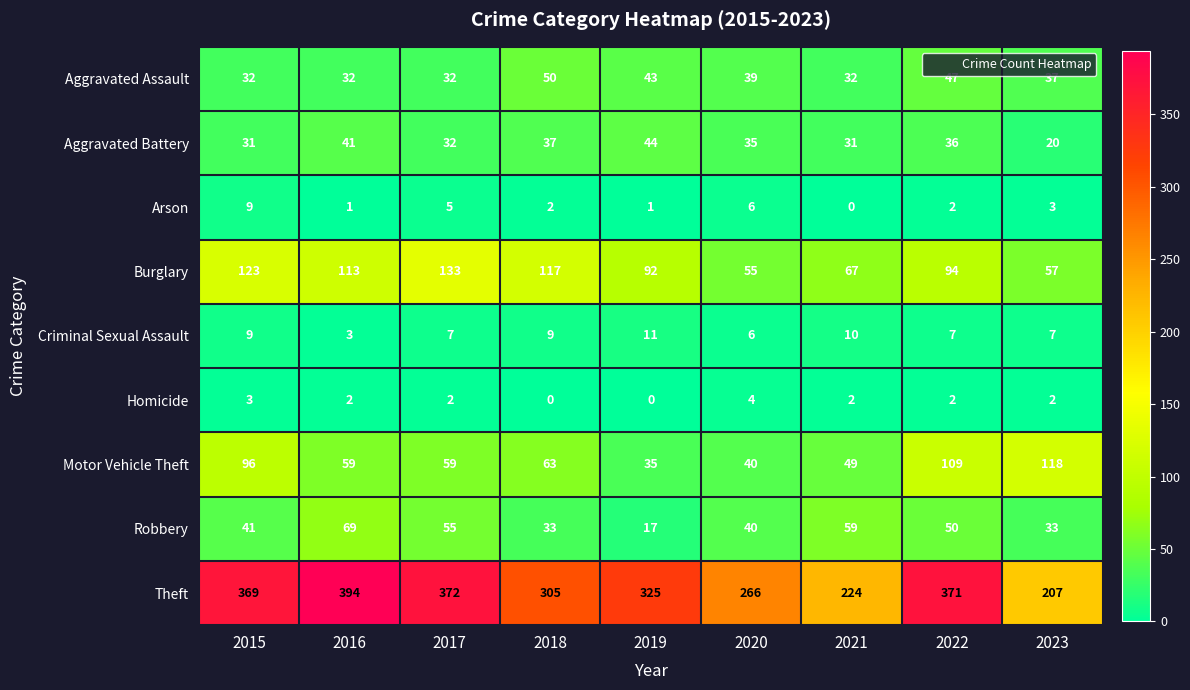

What is the difference between the highest and lowest values at 2022?

369